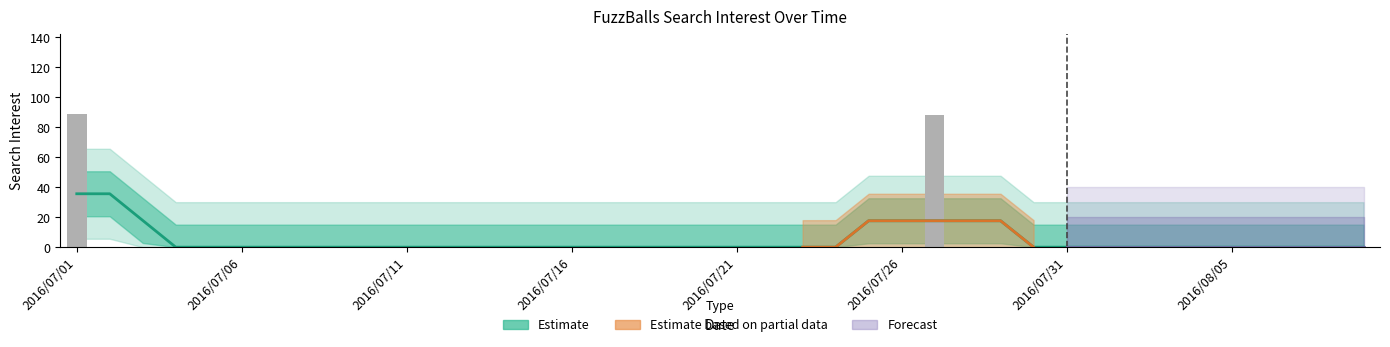

What position from the right is 2016/07/02?

39